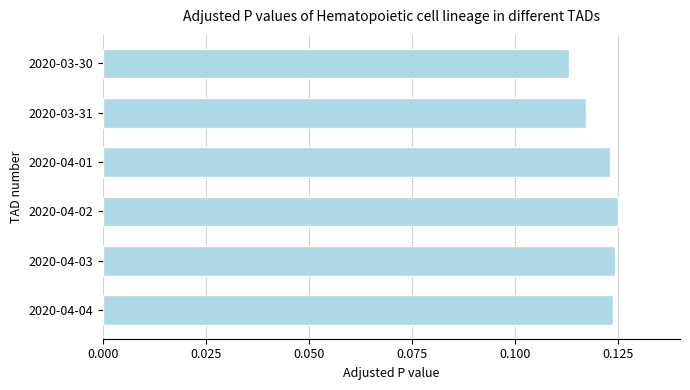

Which label corresponds to the smallest value in the chart?

2020-03-30